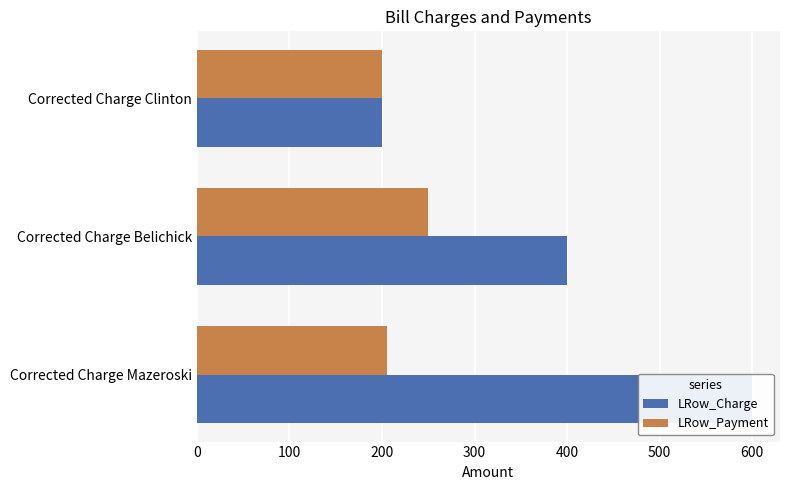

Is it true that LRow_Payment equals 111 at Corrected Charge Clinton?

False